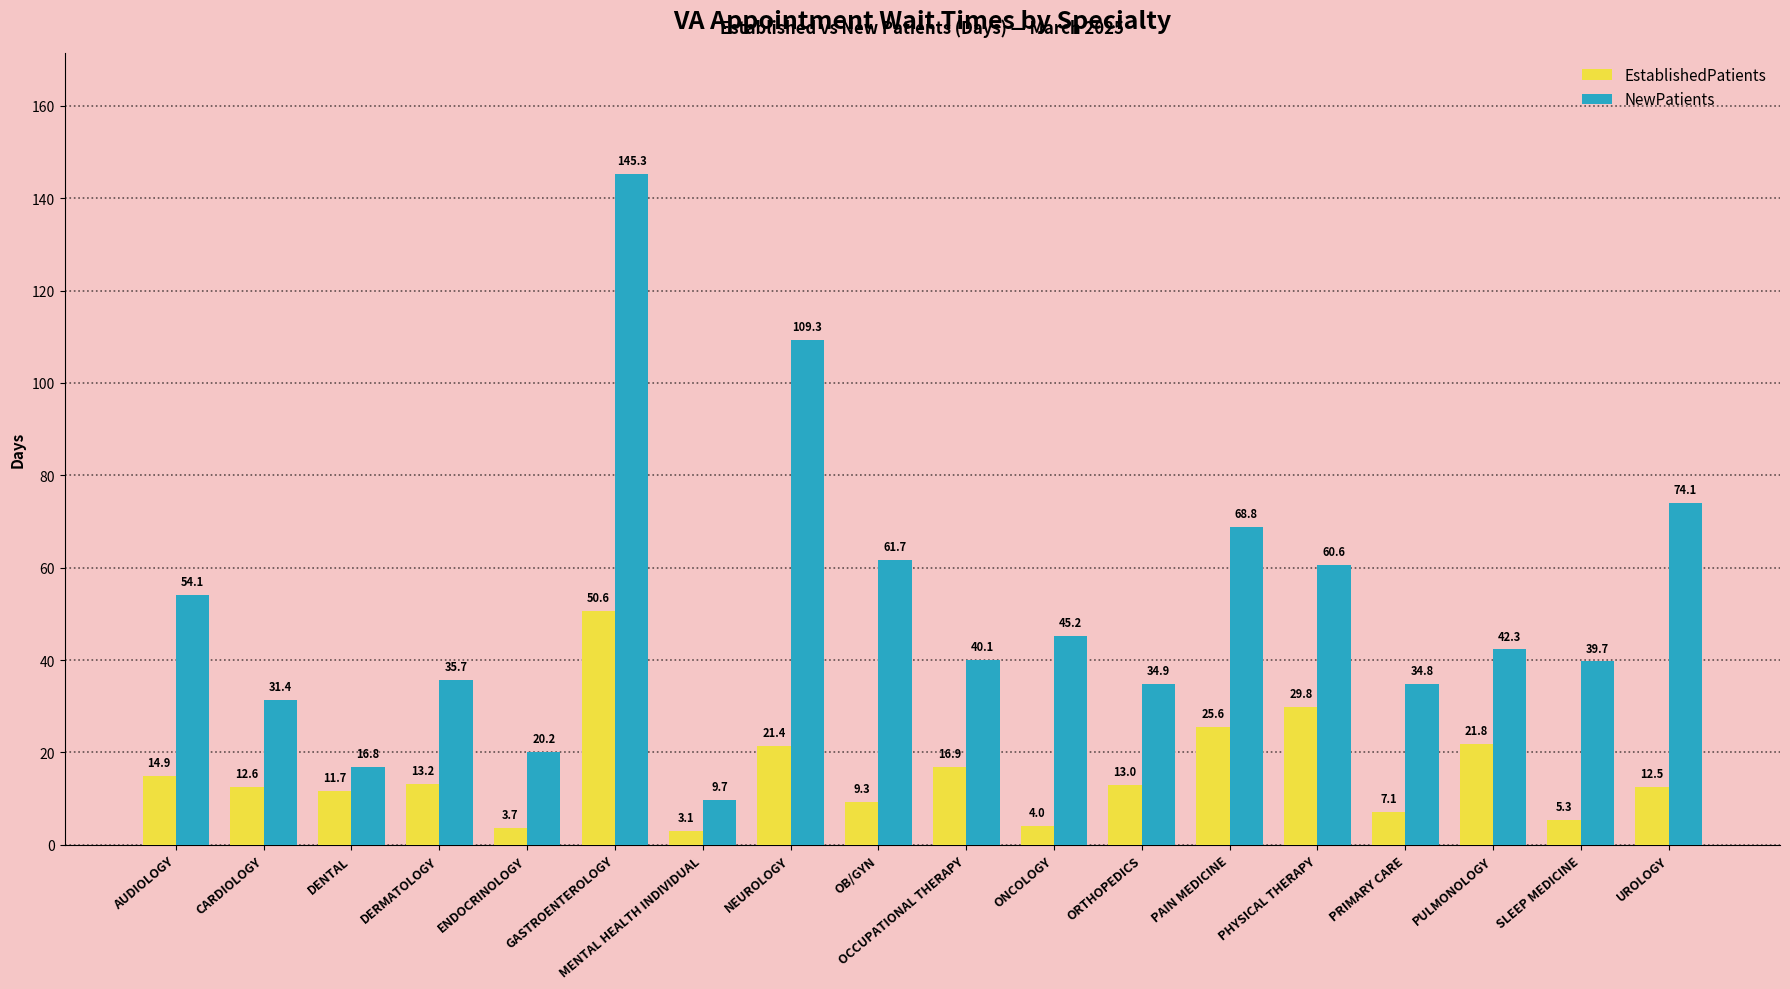

Reading right to left, list all the values displayed in this chart.

EstablishedPatients: UROLOGY=12.5	SLEEP MEDICINE=5.3	PULMONOLOGY=21.8	PRIMARY CARE=7.1	PHYSICAL THERAPY=29.8	PAIN MEDICINE=25.6	ORTHOPEDICS=13.0	ONCOLOGY=4.0	OCCUPATIONAL THERAPY=16.9	OB/GYN=9.3	NEUROLOGY=21.4	MENTAL HEALTH INDIVIDUAL=3.1	GASTROENTEROLOGY=50.6	ENDOCRINOLOGY=3.7	DERMATOLOGY=13.2	DENTAL=11.7	CARDIOLOGY=12.6	AUDIOLOGY=14.9
NewPatients: UROLOGY=74.1	SLEEP MEDICINE=39.7	PULMONOLOGY=42.3	PRIMARY CARE=34.8	PHYSICAL THERAPY=60.6	PAIN MEDICINE=68.8	ORTHOPEDICS=34.9	ONCOLOGY=45.2	OCCUPATIONAL THERAPY=40.1	OB/GYN=61.7	NEUROLOGY=109.3	MENTAL HEALTH INDIVIDUAL=9.7	GASTROENTEROLOGY=145.3	ENDOCRINOLOGY=20.2	DERMATOLOGY=35.7	DENTAL=16.8	CARDIOLOGY=31.4	AUDIOLOGY=54.1